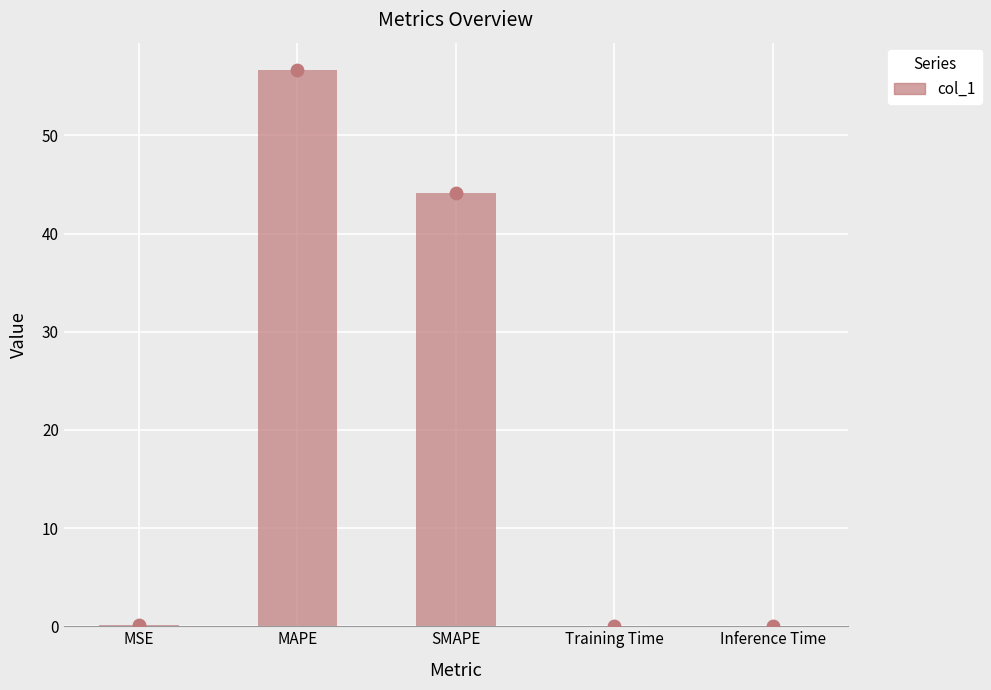

Between MSE and Training Time, which is larger?

MSE